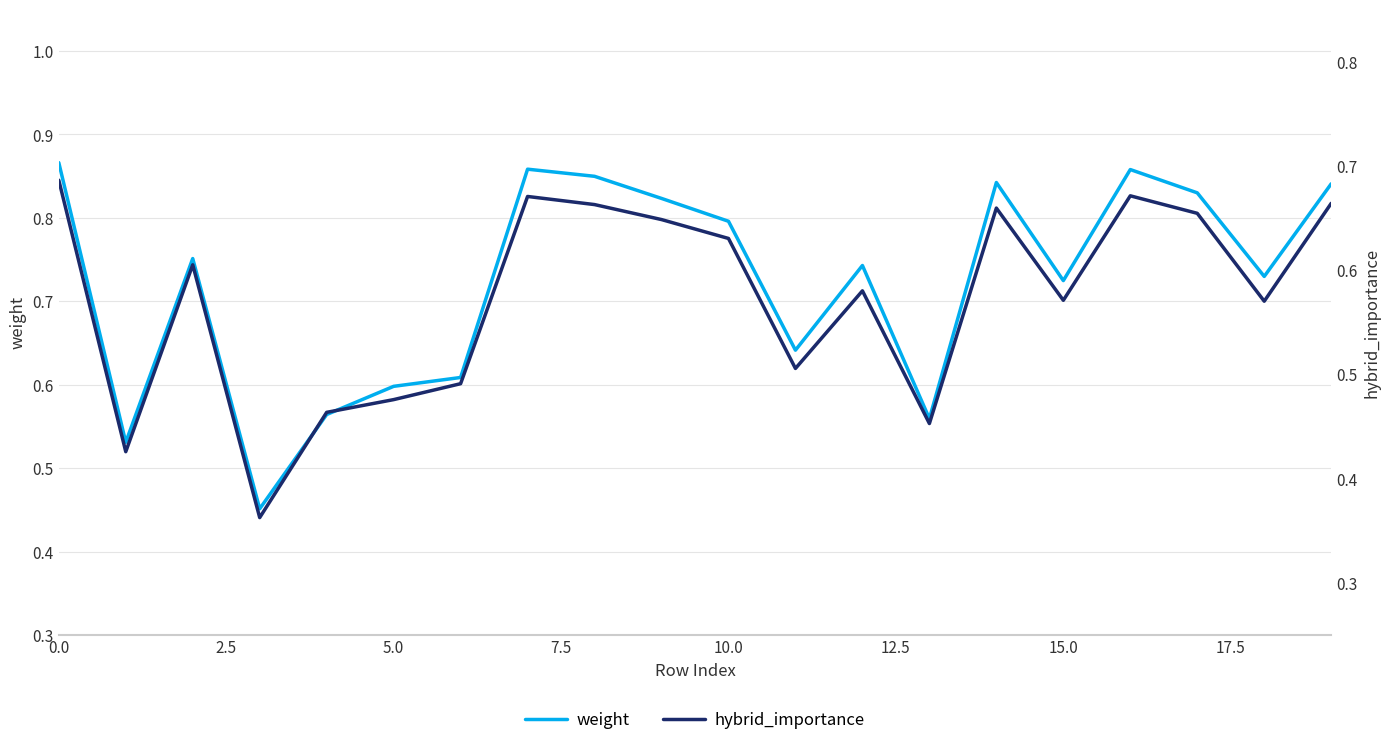

True or false: hybrid_importance and weight intersect in this chart.

False